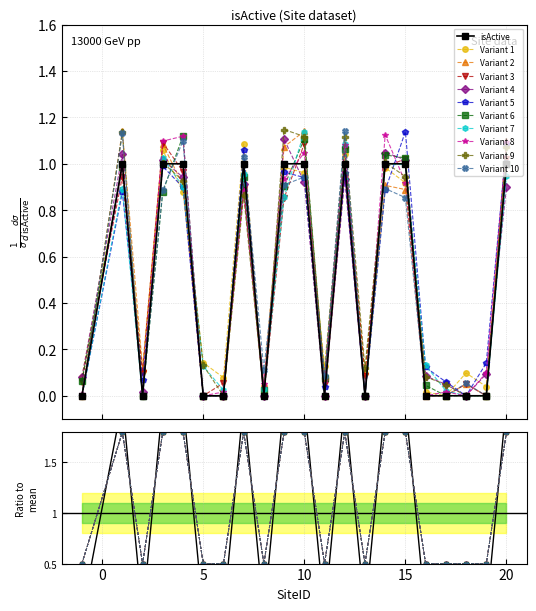

At which category does the chart reach its minimum across all series?

-1